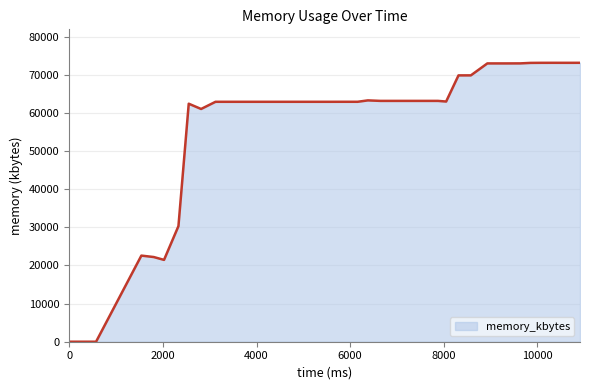

What is the maximum value shown in the chart?

73180